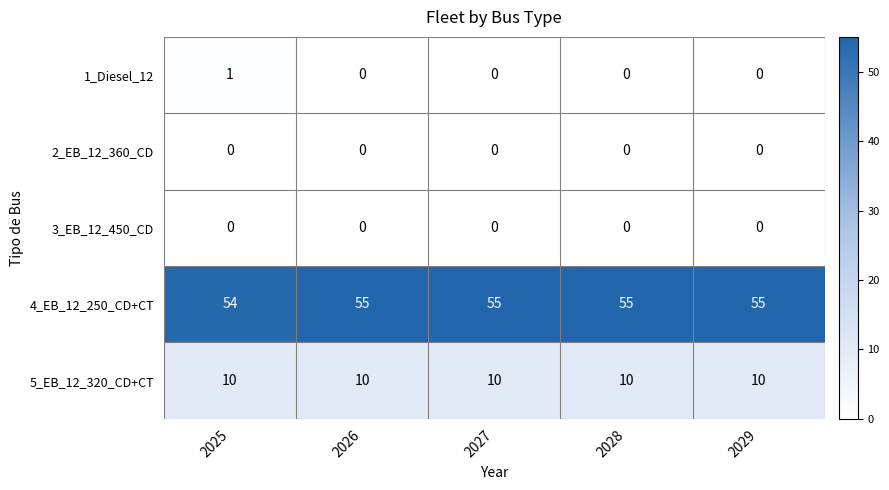

The 2_EB_12_360_CD series shows 0 at 2026. True or false?

True